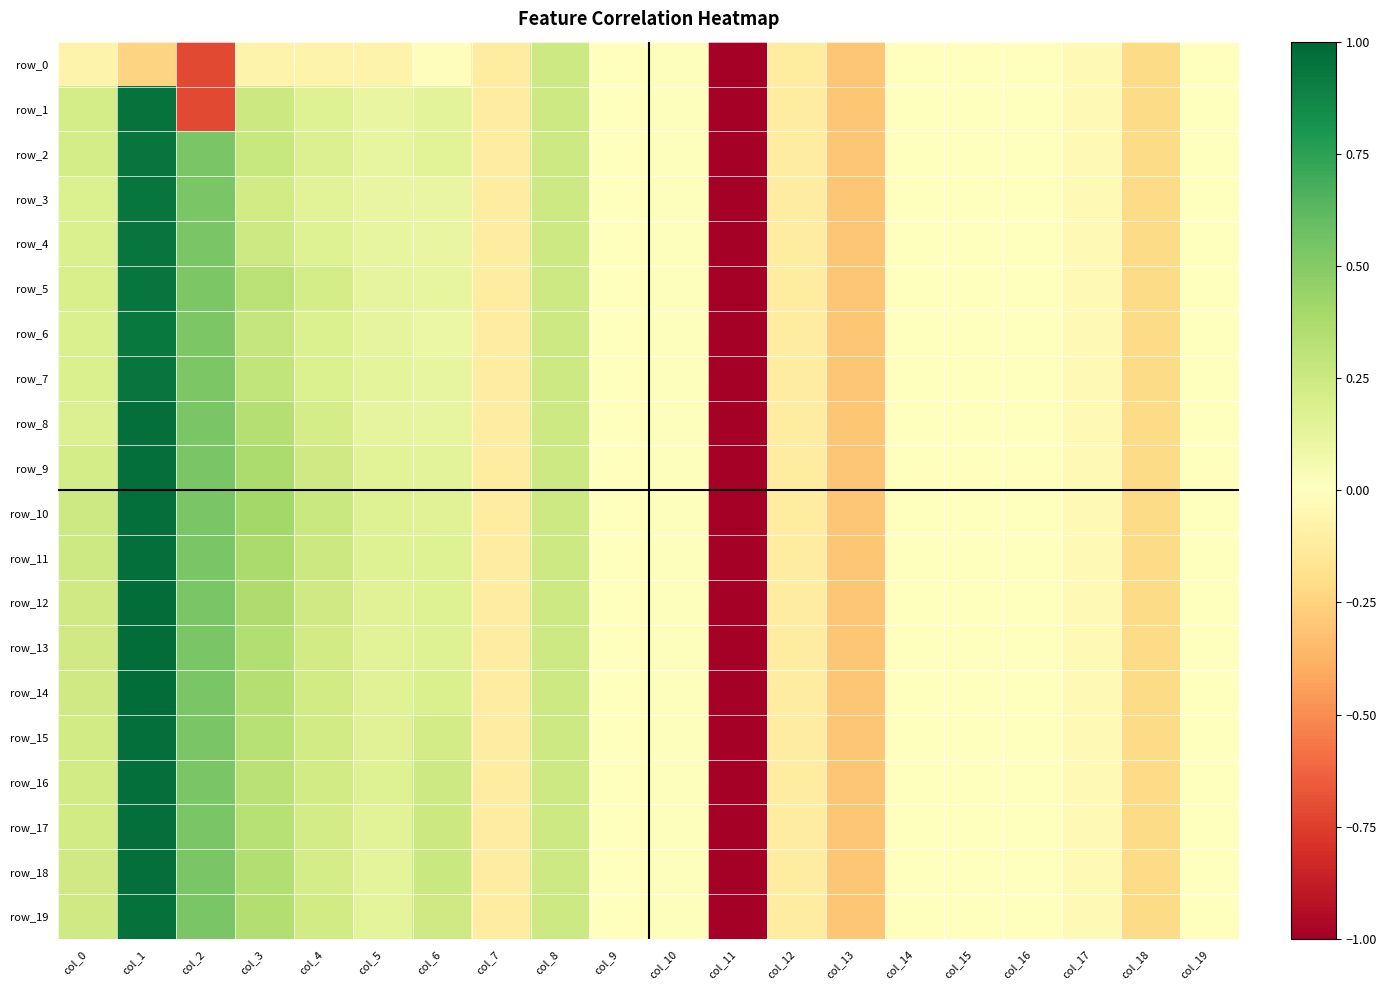

Between col_8 and col_3, which is larger?

col_8